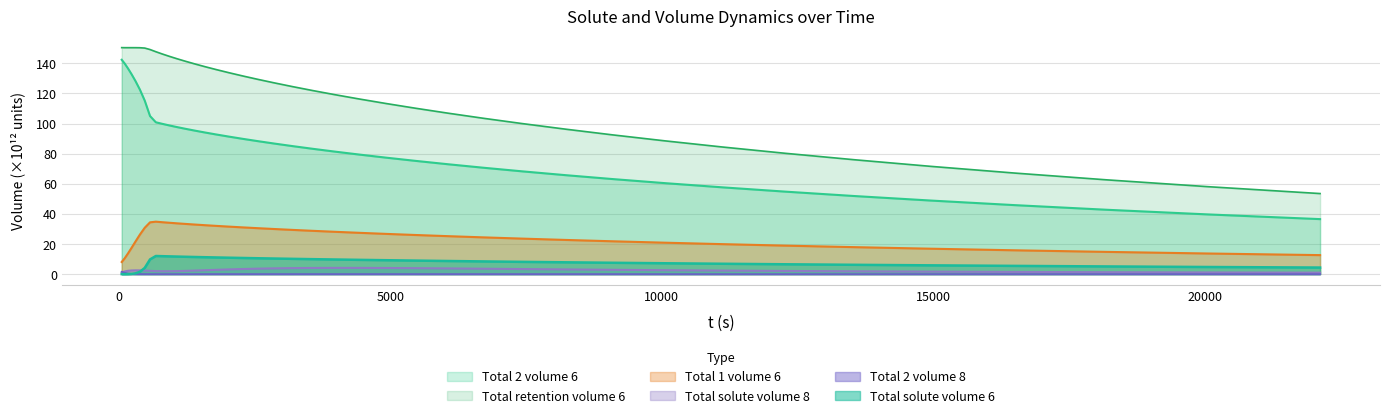

What are all the series names shown in the legend?

Total 2 volume 6, Total retention volume 6, Total 1 volume 6, Total solute volume 8, Total 2 volume 8, Total solute volume 6